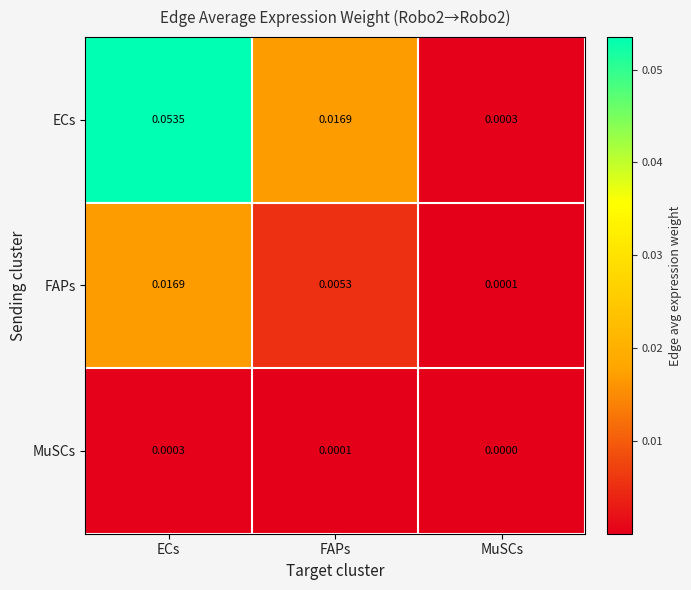

Which series has the largest total across all categories?

ECs